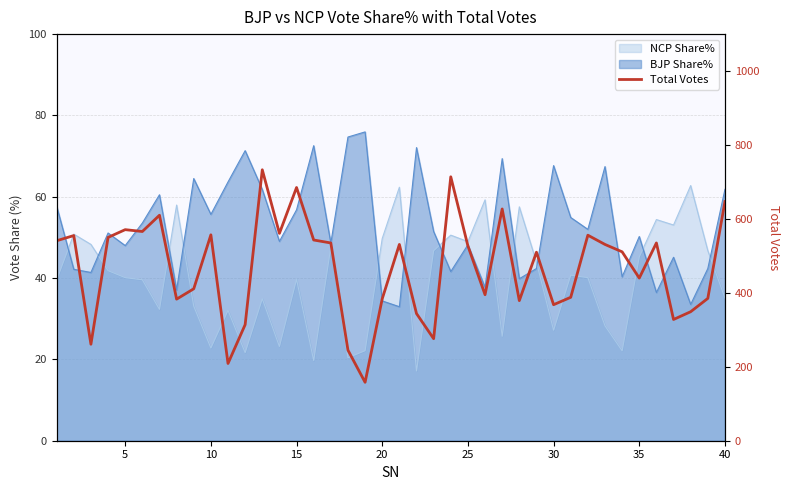

How many interior local peaks (higher than both neighbors) does the data have?

12